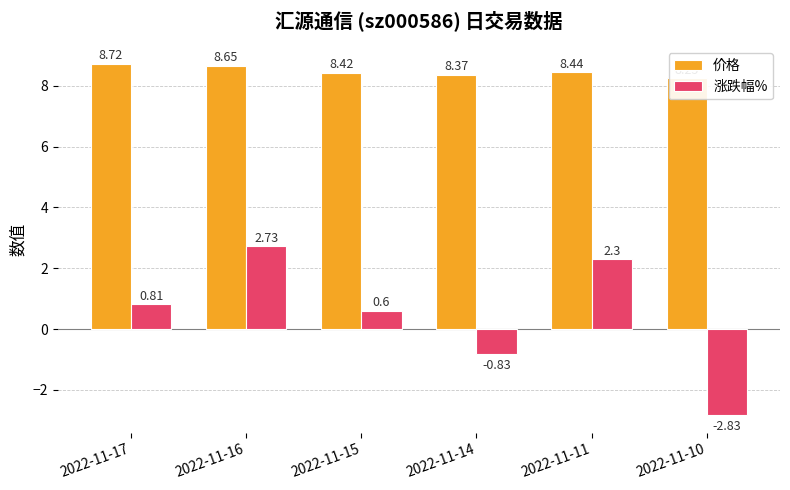

What is the sum of the 价格 values at 2022-11-15 and 2022-11-14?

16.8